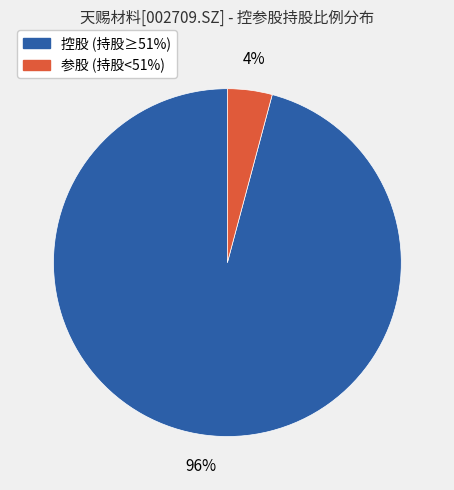

Does any single category account for the majority?

Yes